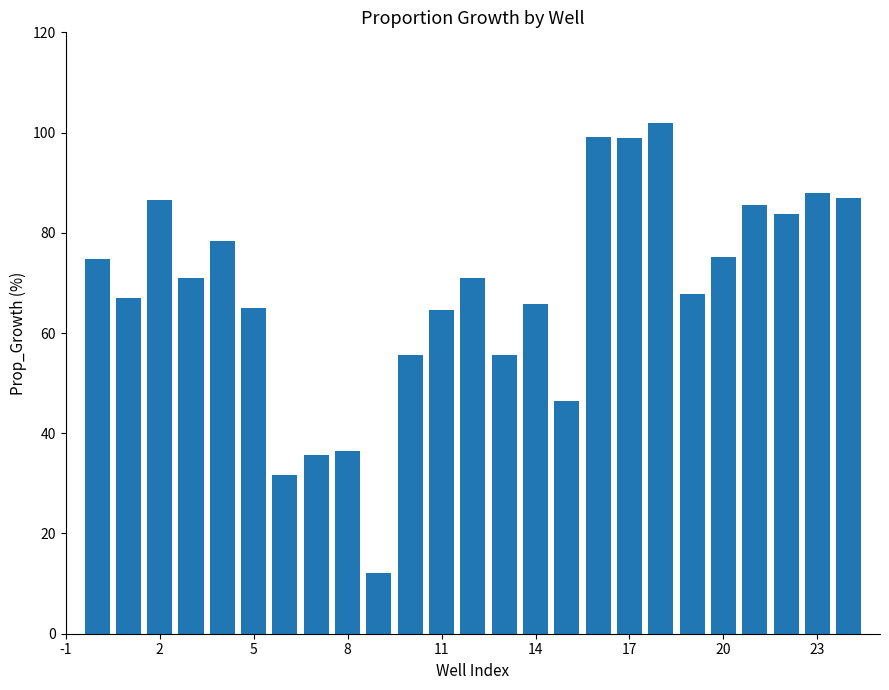

What is the value of the 12th bar from the left?

64.5